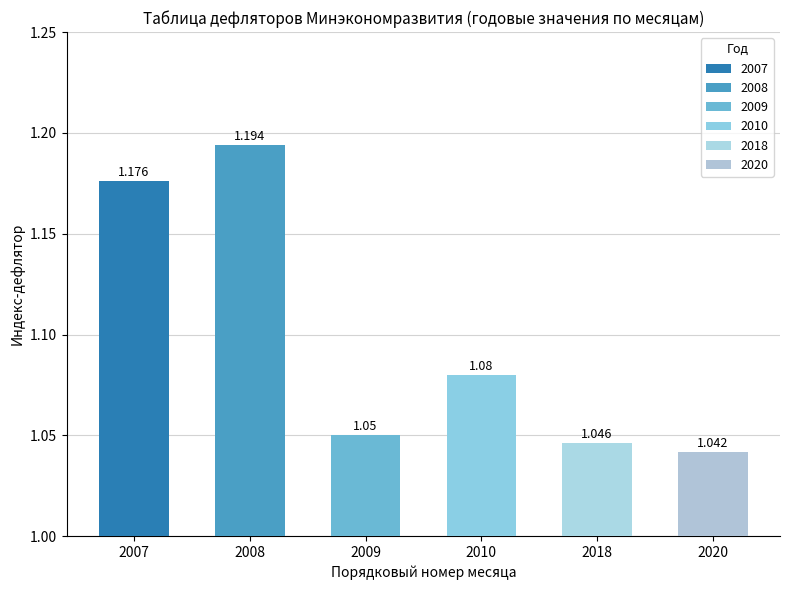

The value of 2010 at 12 is 1.1. True or false?

True